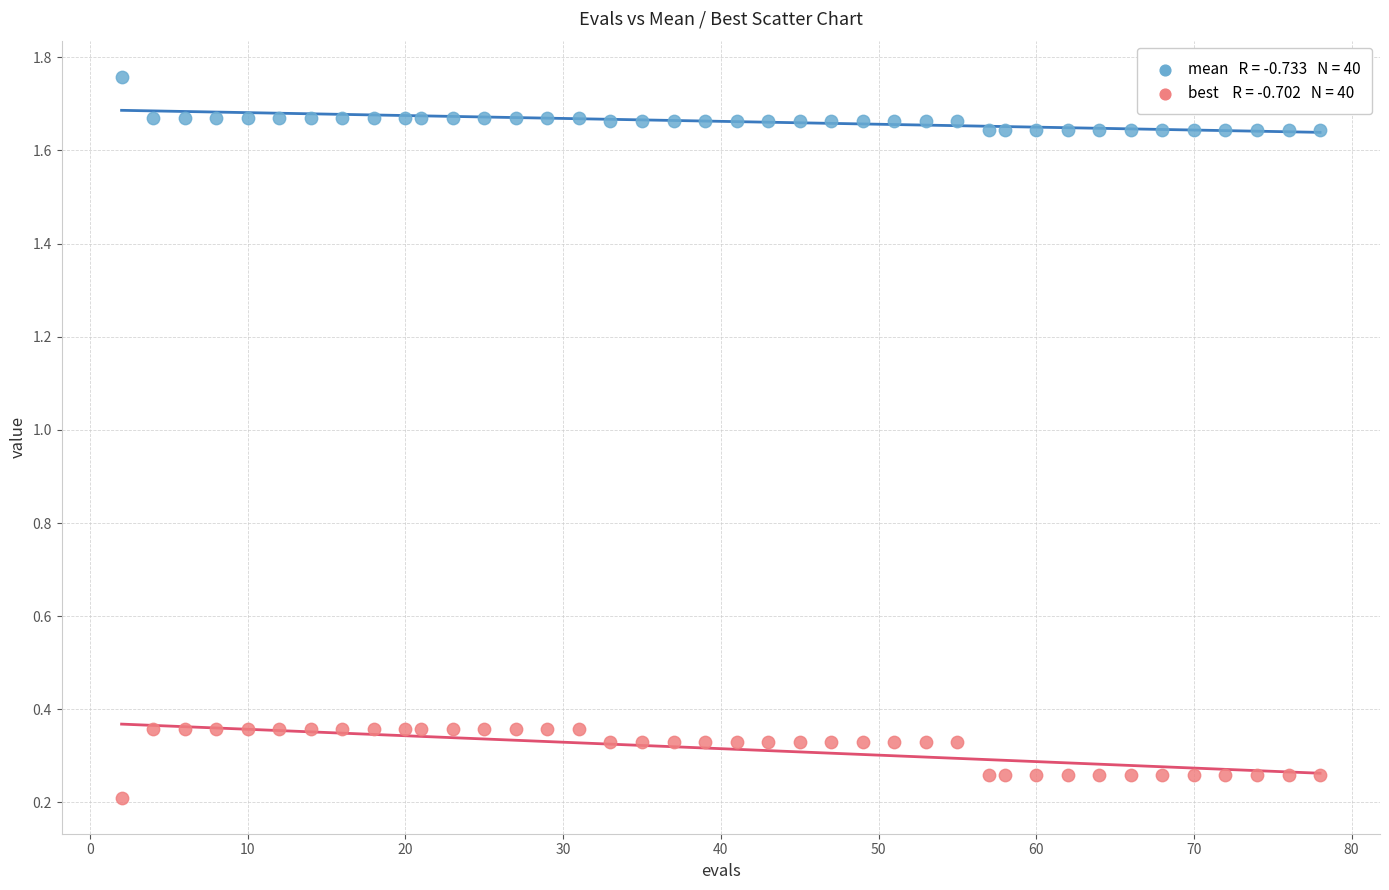

Across all data points, what is the range of X values (max minus min)?

76.0